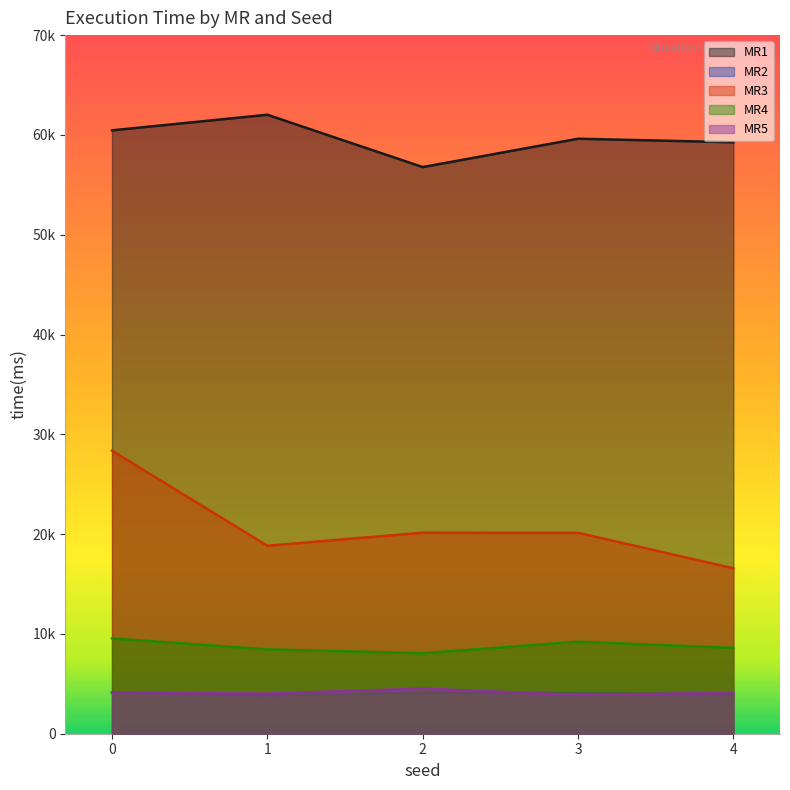

How many data points in MR2 are above 4073?

2